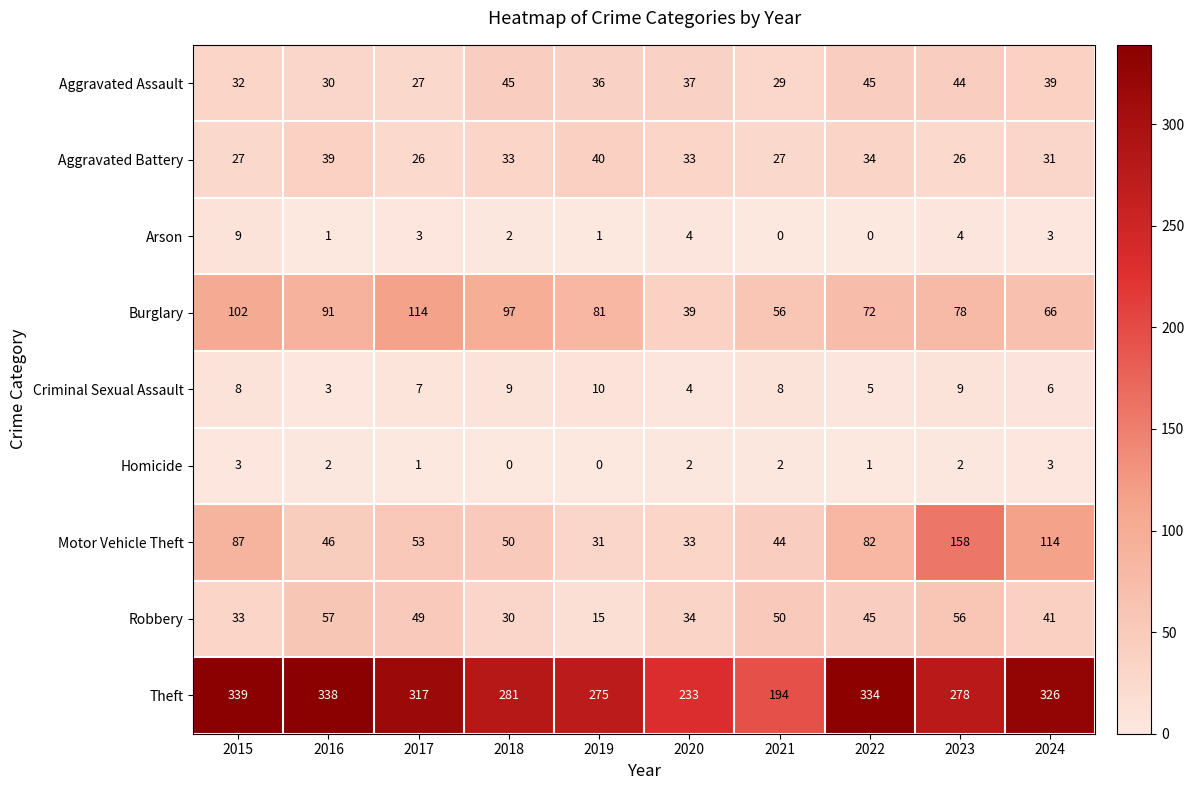

At which category is the sum across all series the highest?

2023